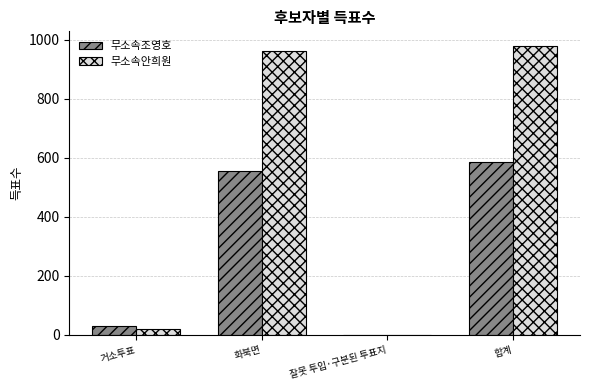

Where is 무소속조영호 nearest to the value 294?

화북면